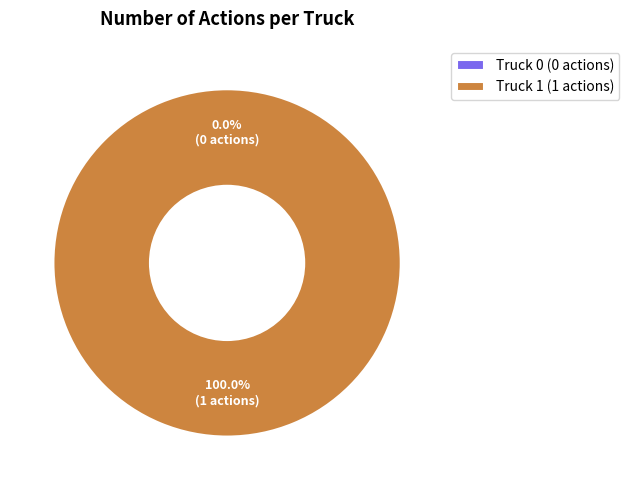

To the nearest percent, what is the combined percentage of Truck 0 and Truck 1?

100%